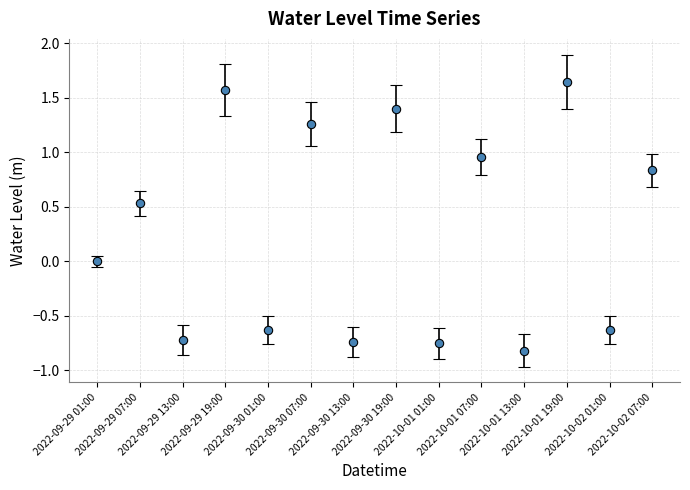

Count the number of categories in the chart.

14